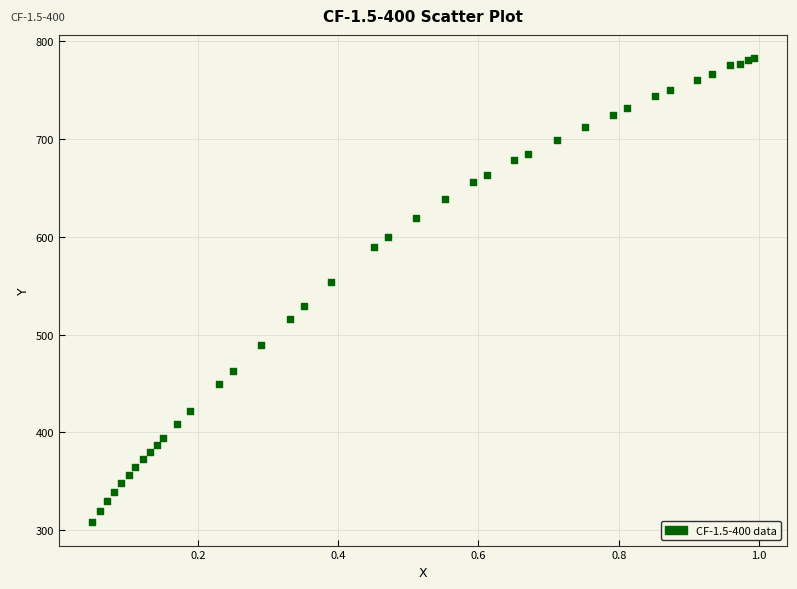

What Y value in the scatter plot is closest to 545?

553.7